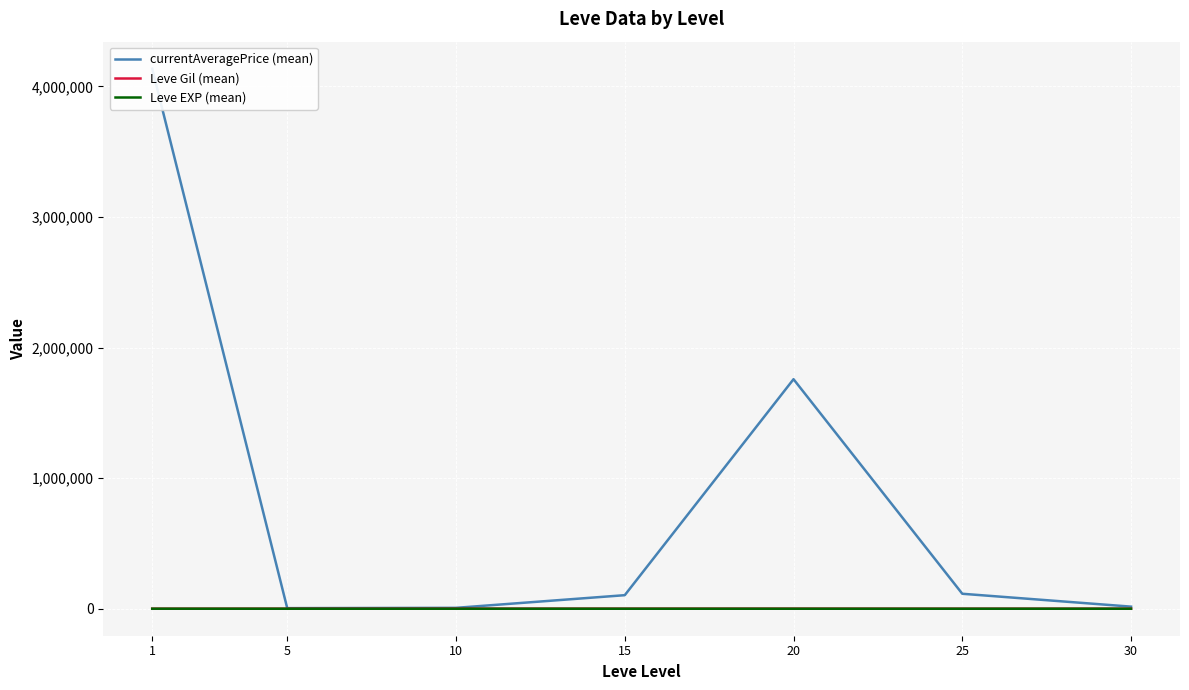

Rank the series by their maximum value, from lowest to highest.

Leve EXP (mean), Leve Gil (mean), currentAveragePrice (mean)